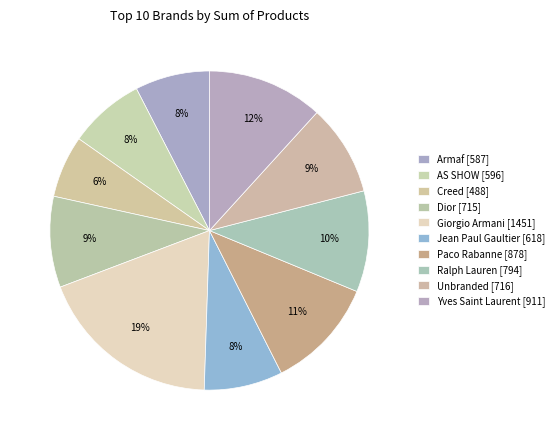

To the nearest percent, what percentage of the pie is Yves Saint Laurent?

12%